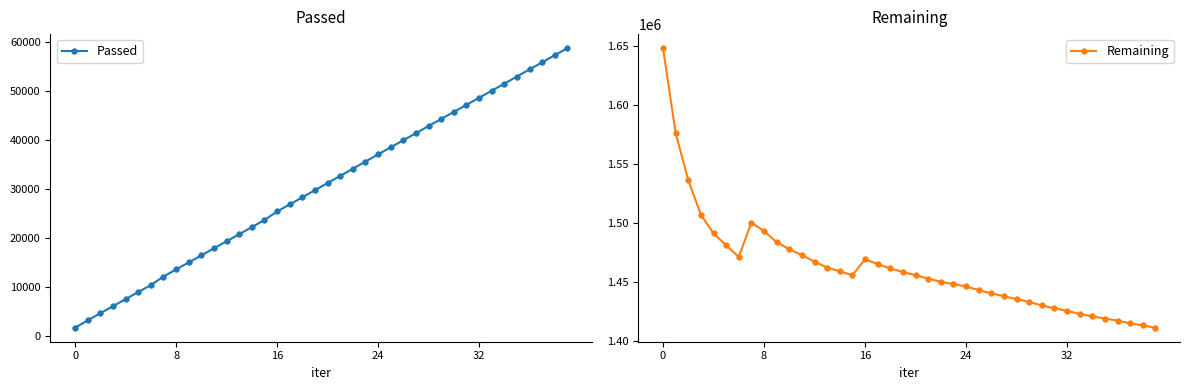

True or false: Passed and Remaining intersect in this chart.

False